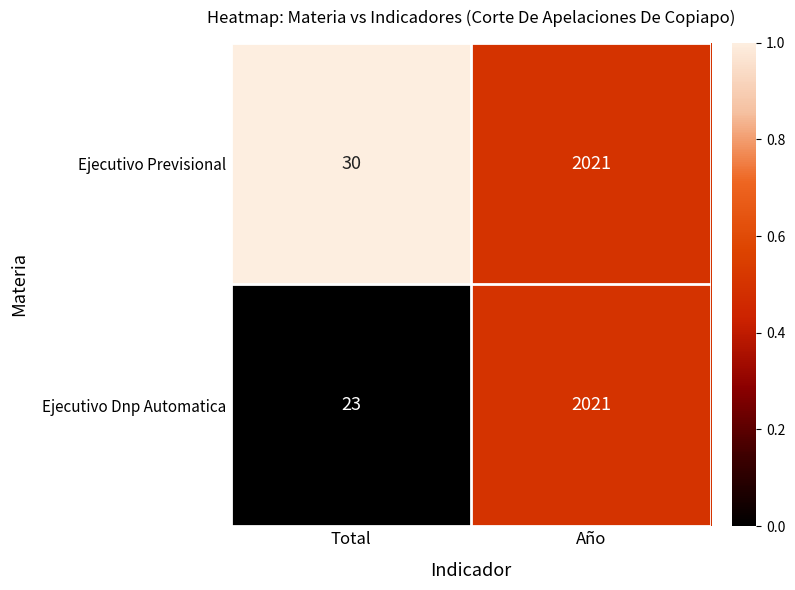

Reading right to left, transcribe all the data shown in this chart.

Ejecutivo Previsional: 2021	30
Ejecutivo Dnp Automatica: 2021	23